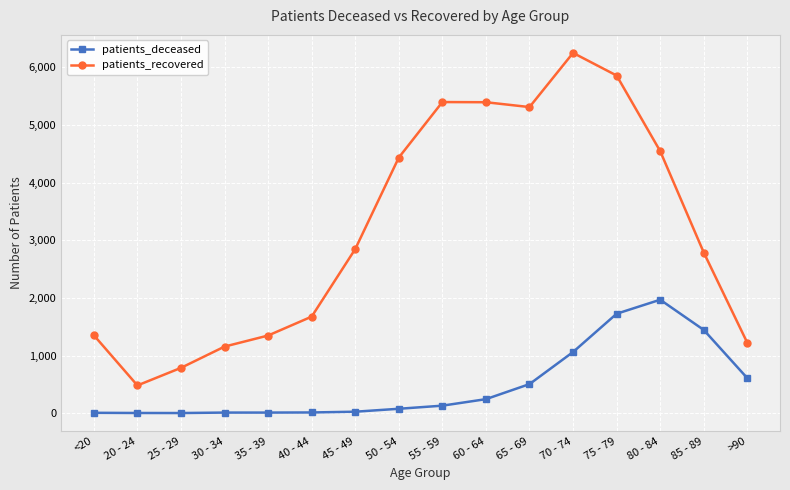

What is the sum of the patients_recovered values at 85 - 89 and 55 - 59?

8185